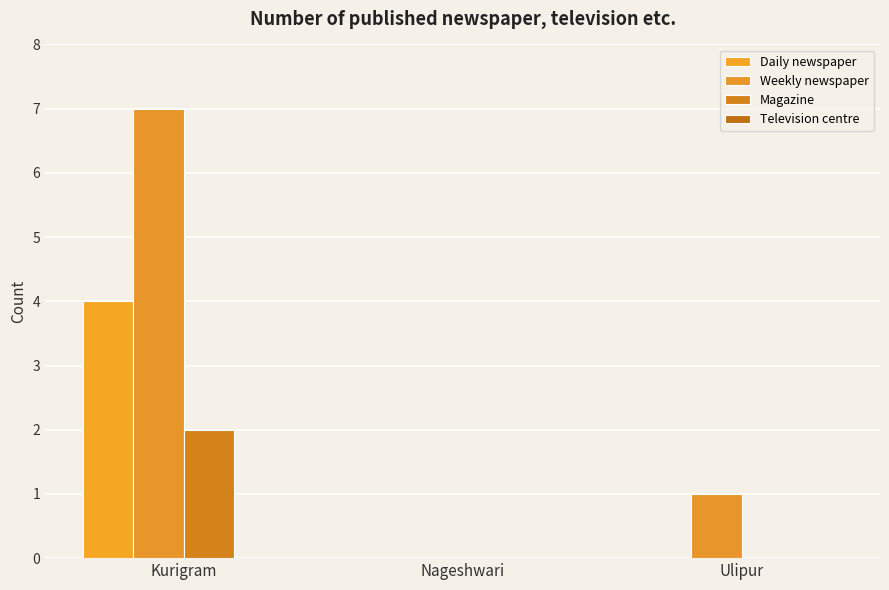

What is the label of the 2nd bar from the right?

Nageshwari